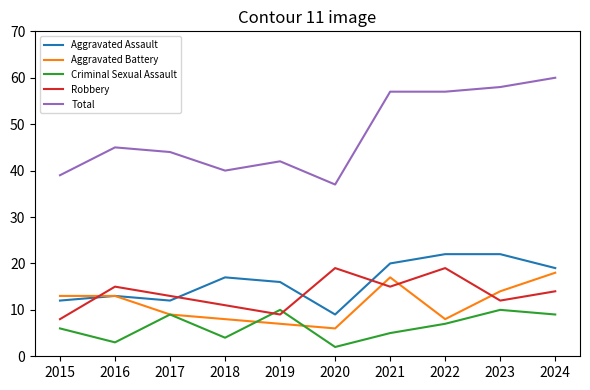

What is the average value of the Aggravated Battery series?

11